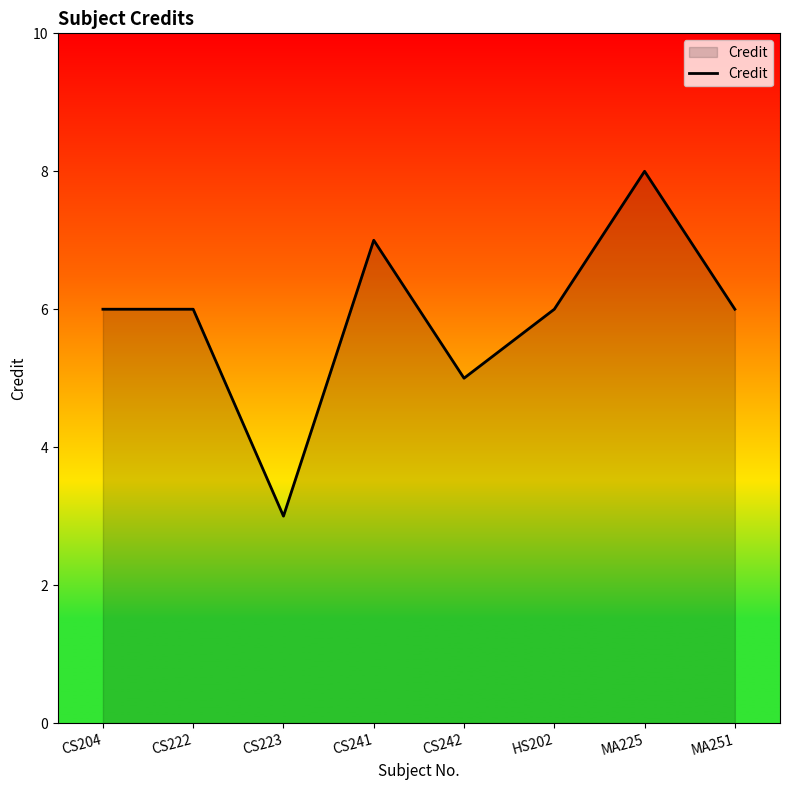

At which category does the chart reach its minimum across all series?

CS223